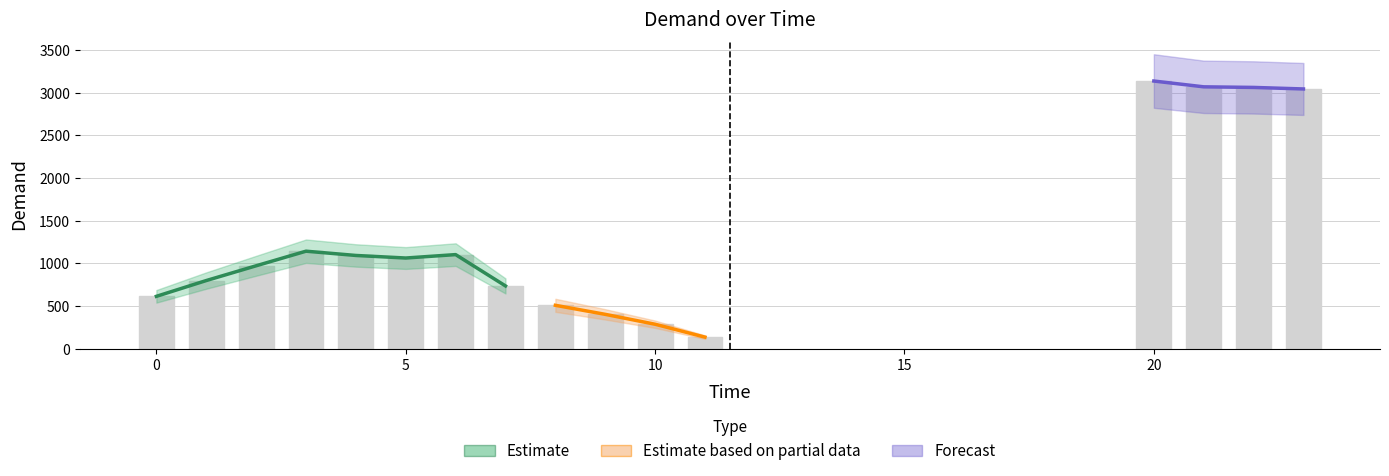

Is it true that the value at 22 is 4395?

False